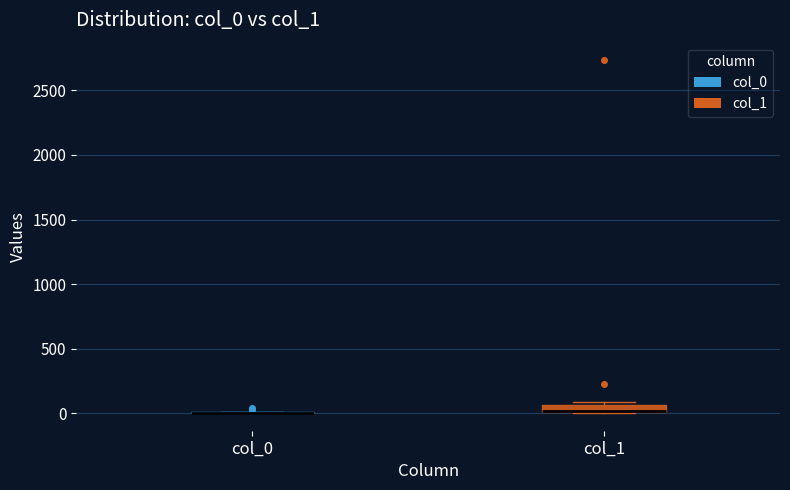

Comparing the boxes themselves (not the whiskers), which one is the tallest?

col_1